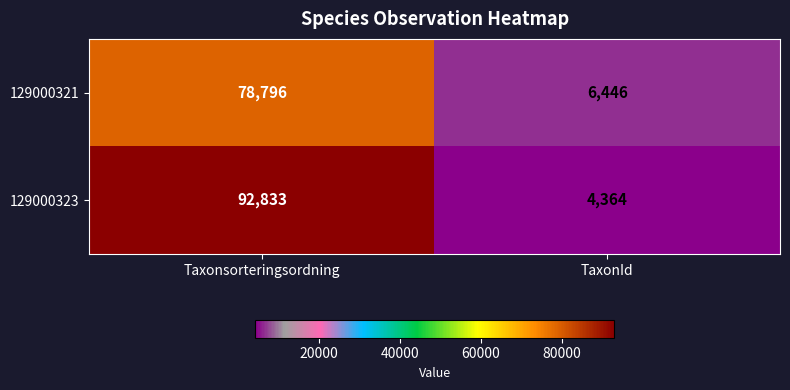

Rank the series by their average value, from lowest to highest.

129000321, 129000323